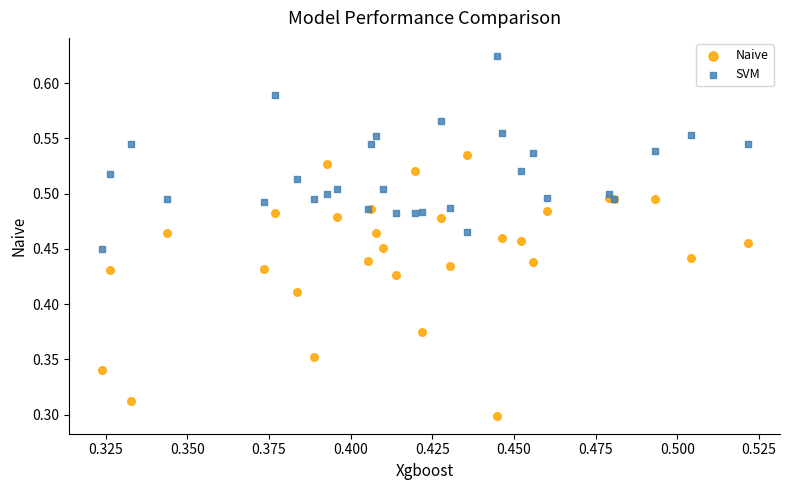

Which series contains the lowest Y value?

Naive